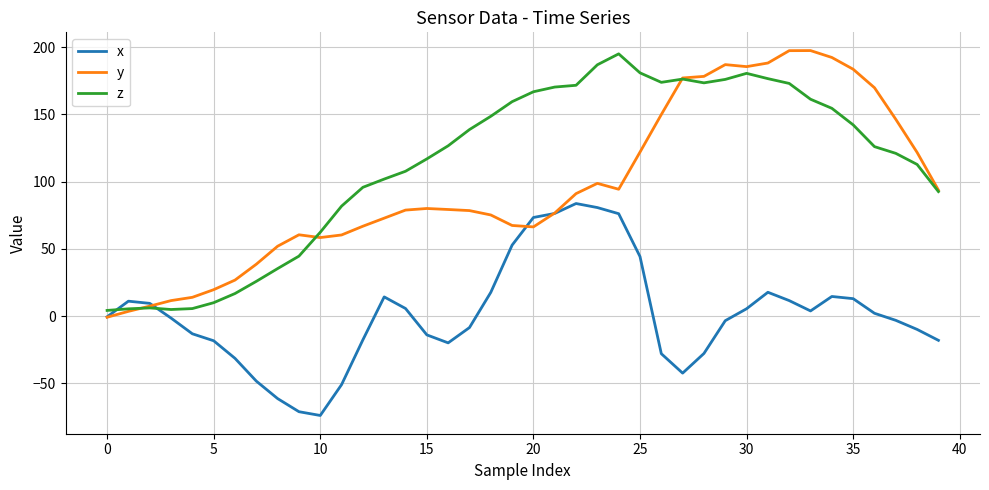

Which series has the largest total across all categories?

z